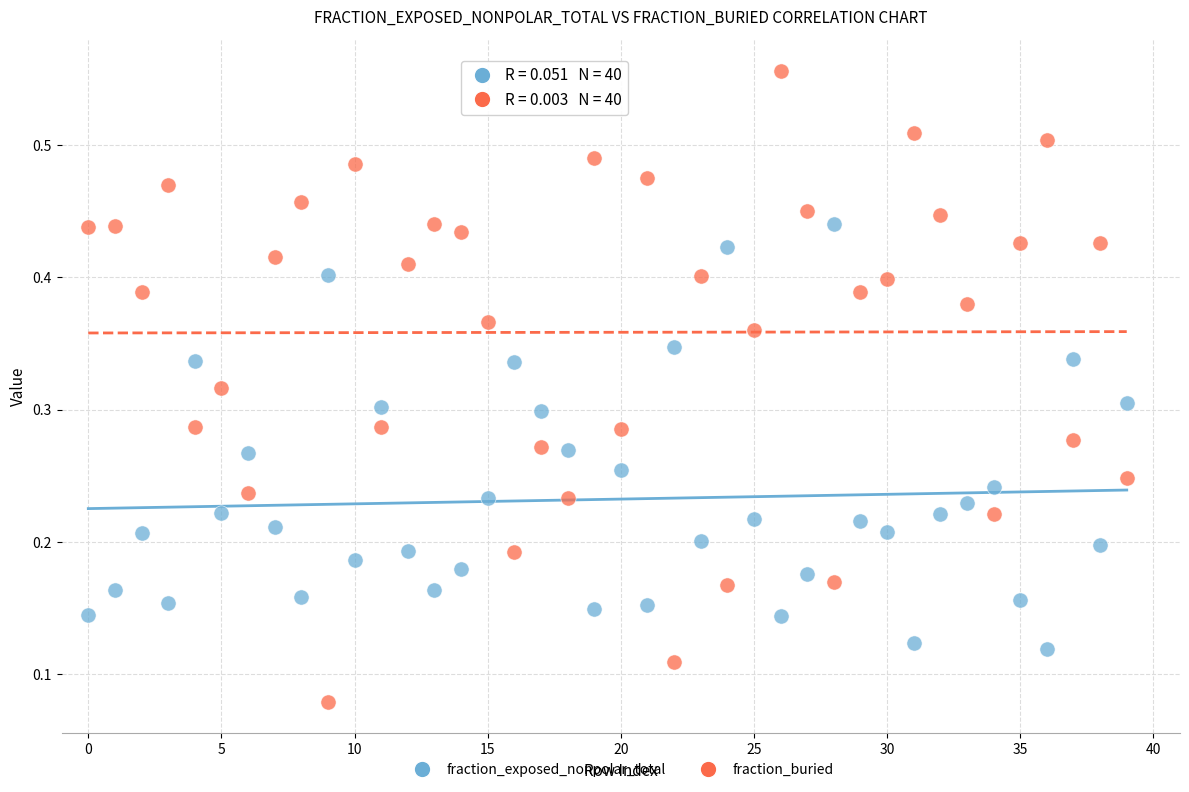

Which series reaches the maximum Y coordinate?

fraction_buried